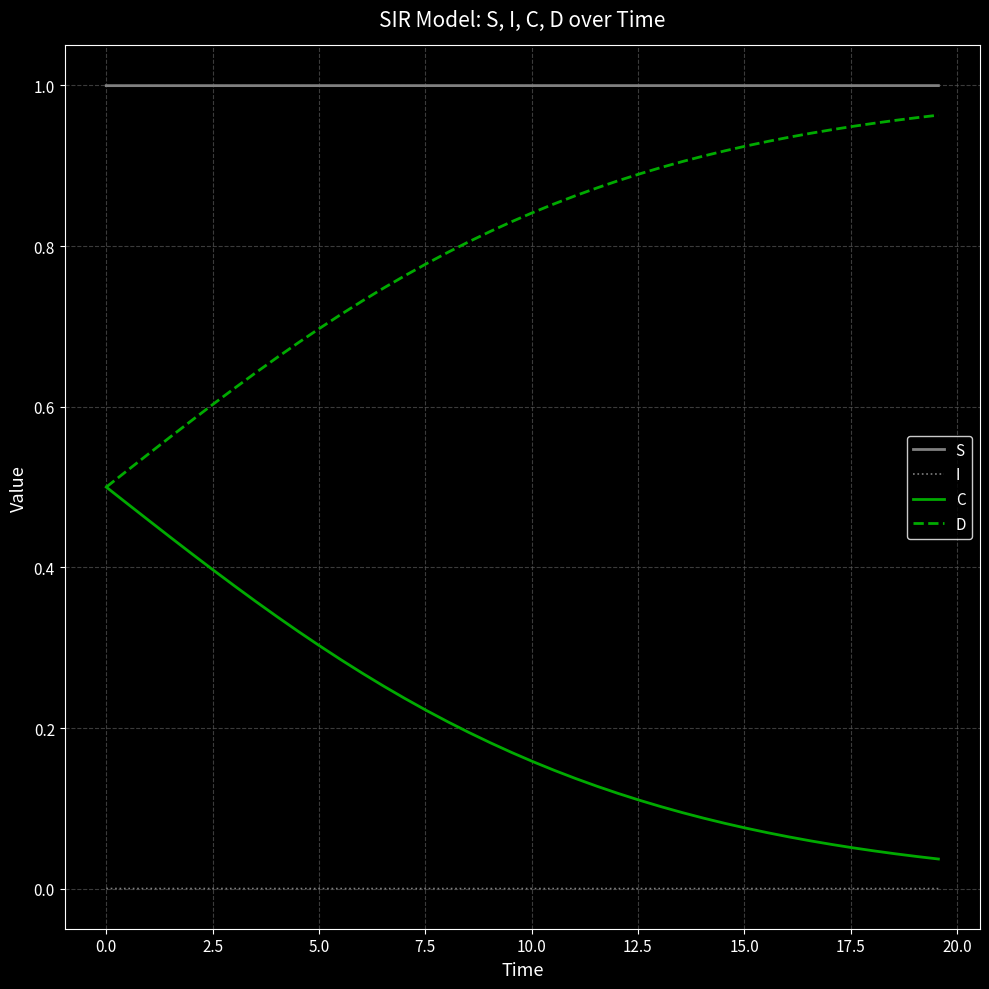

True or false: S and D cross at least once.

False